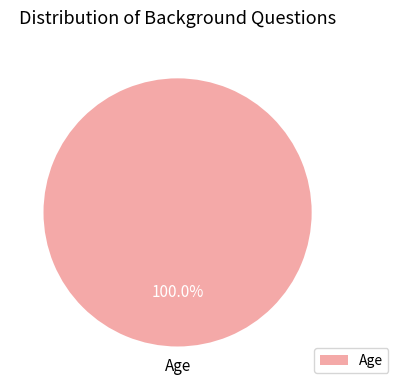

To the nearest percent, what portion does Age represent?

100%